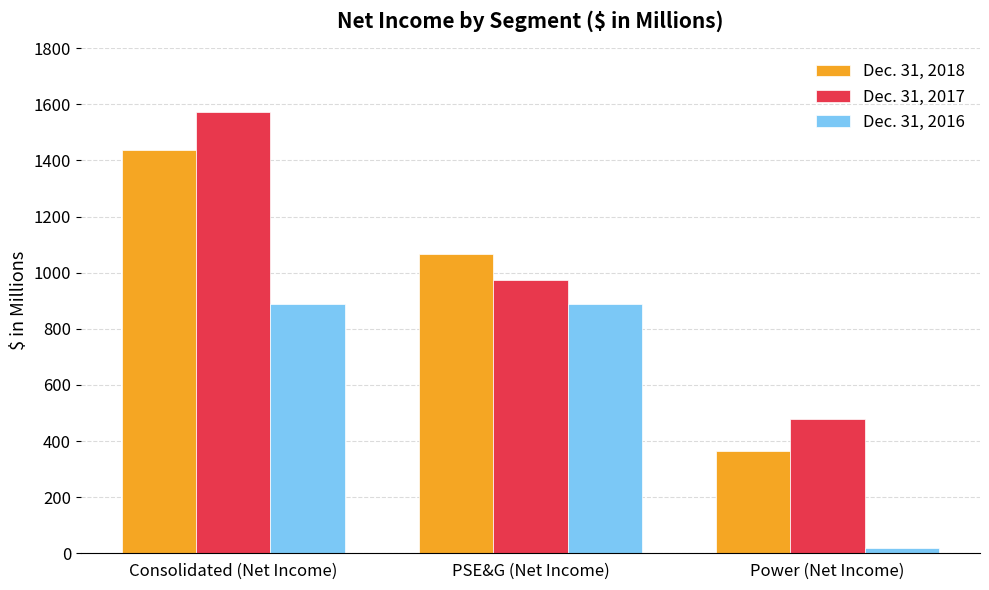

True or false: Dec. 31, 2016 has a value of 1440 at Consolidated (Net Income).

False